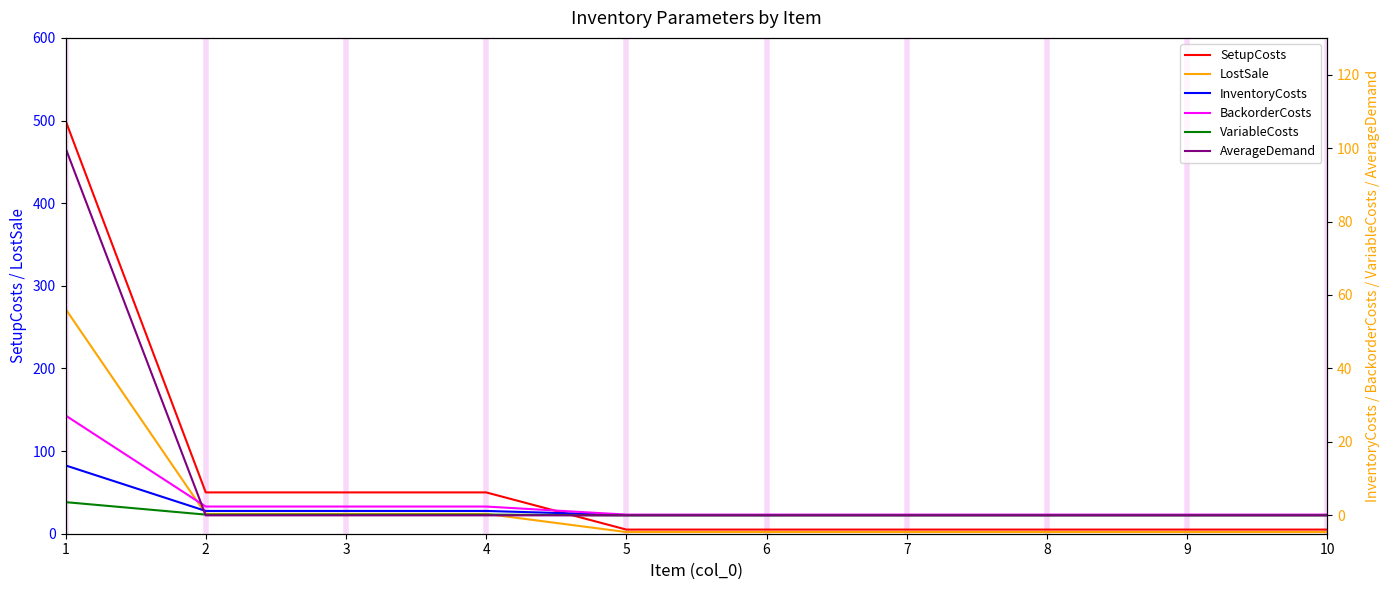

What is the approximate value of BackorderCosts at 2?

2.4